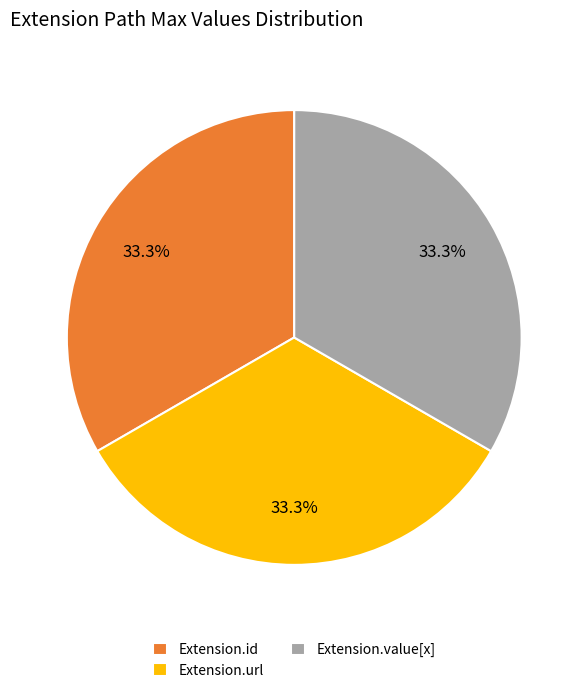

To the nearest percent, what is the average slice percentage?

33%